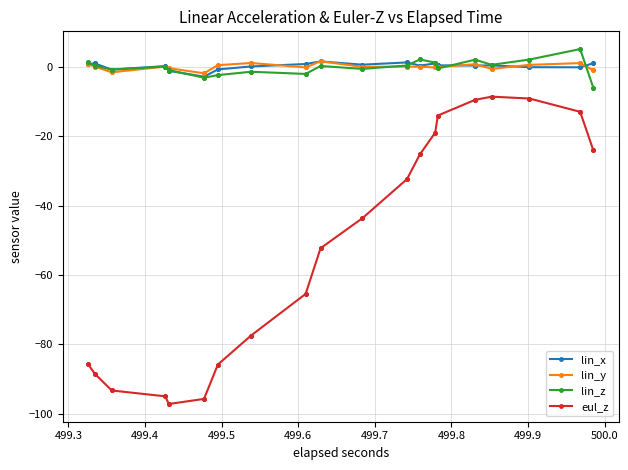

True or false: eul_z and lin_y intersect in this chart.

False